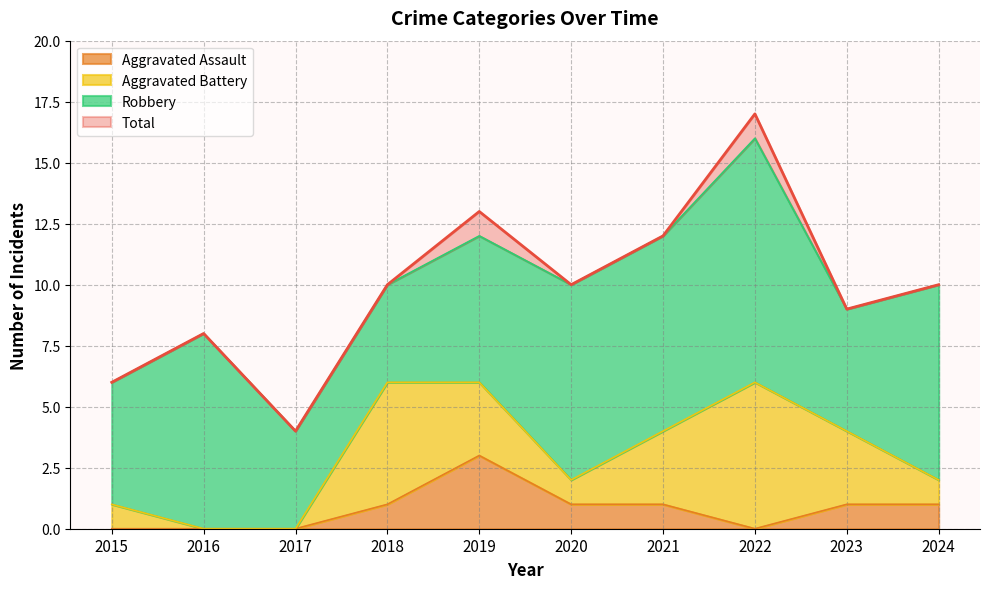

What are all the series names shown in the legend?

Aggravated Assault, Aggravated Battery, Robbery, Total